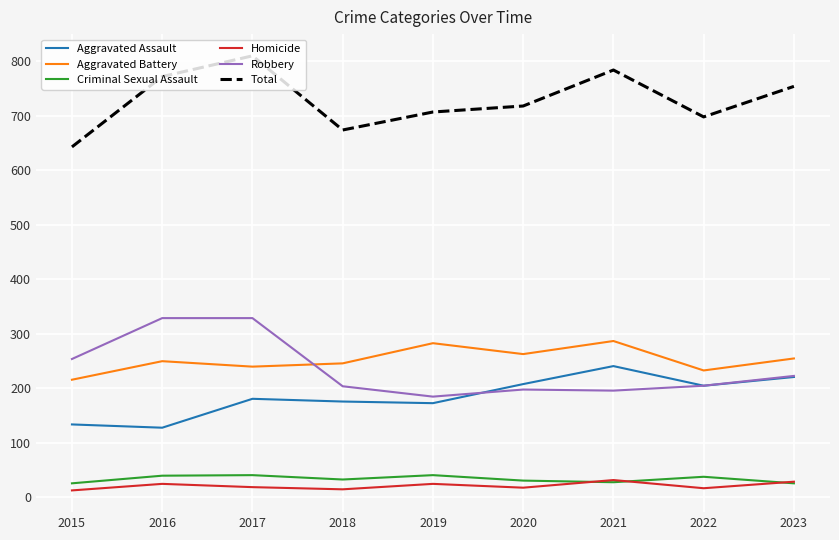

The value of Aggravated Assault at 2015 is 192. True or false?

False